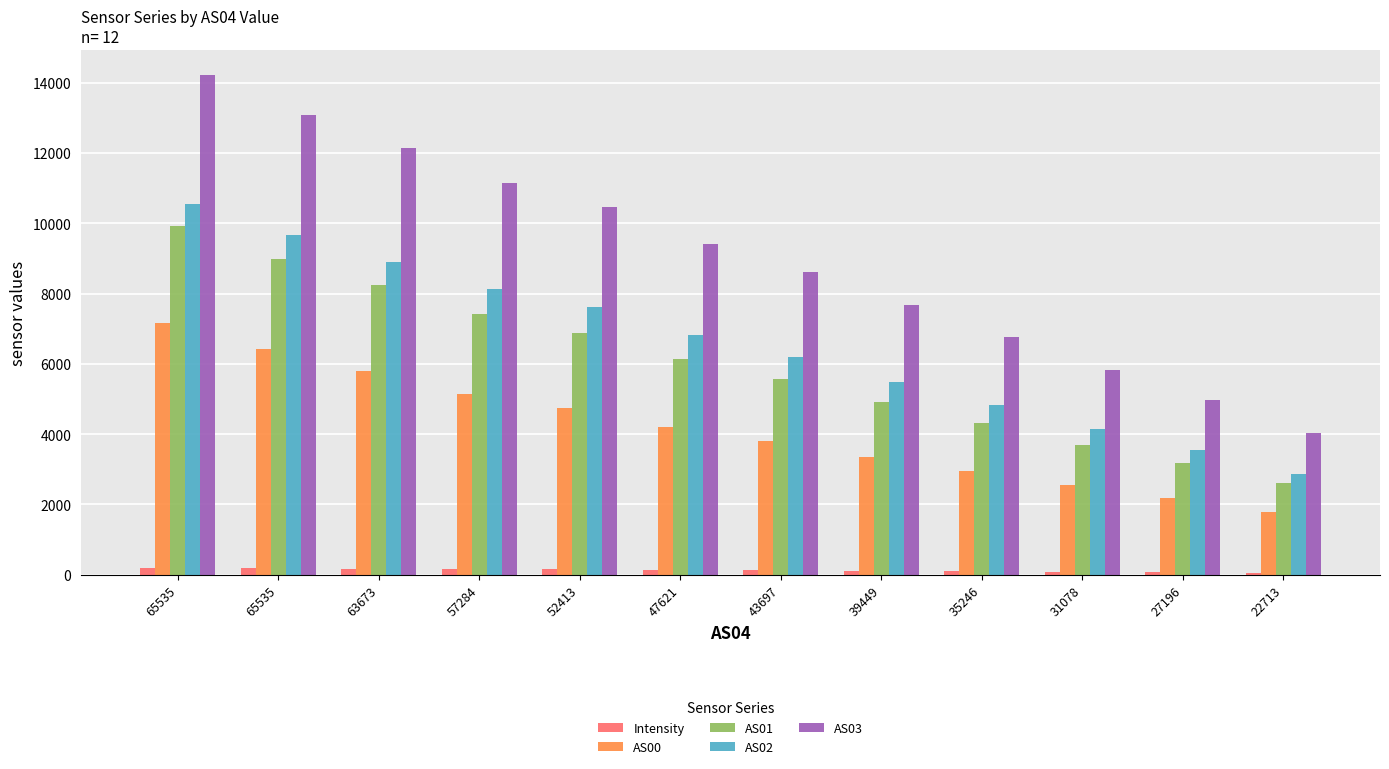

List the labels in order of Intensity value, smallest first.

22713, 27196, 31078, 35246, 39449, 43697, 47621, 52413, 57284, 63673, 65535, 65535